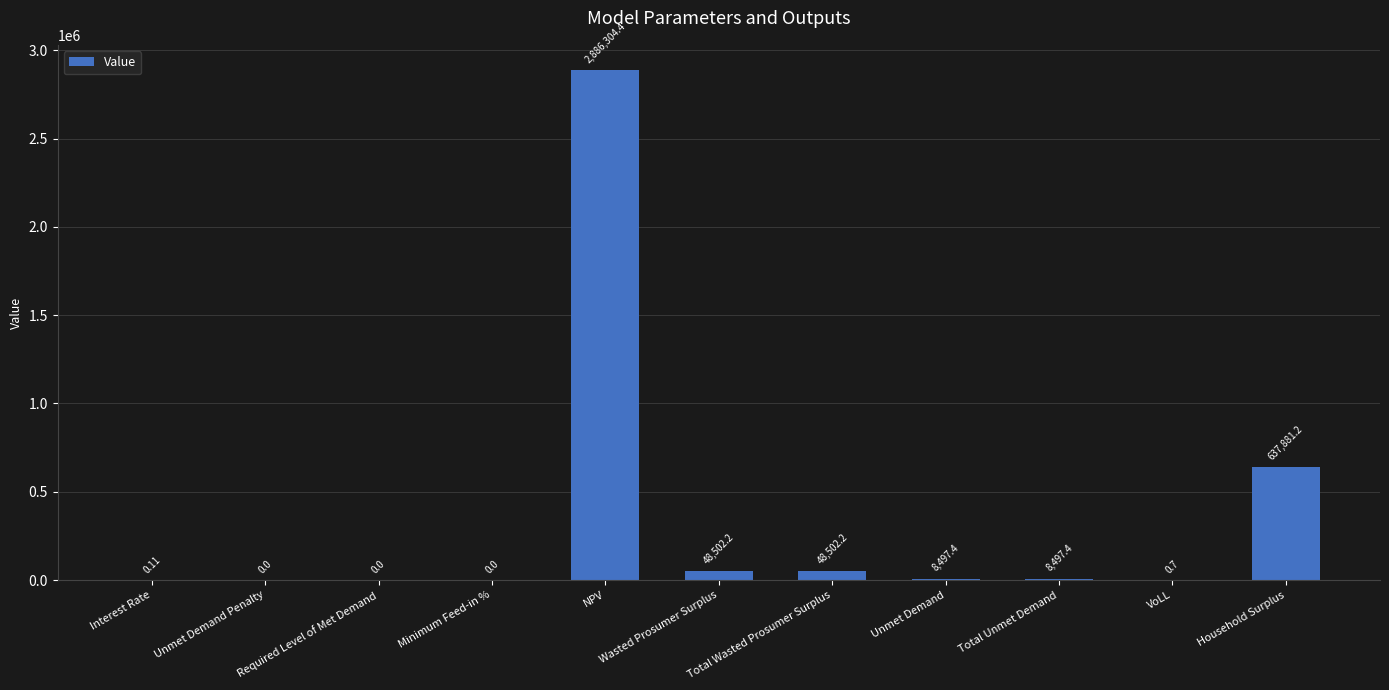

At which category does the chart reach its peak across all series?

NPV